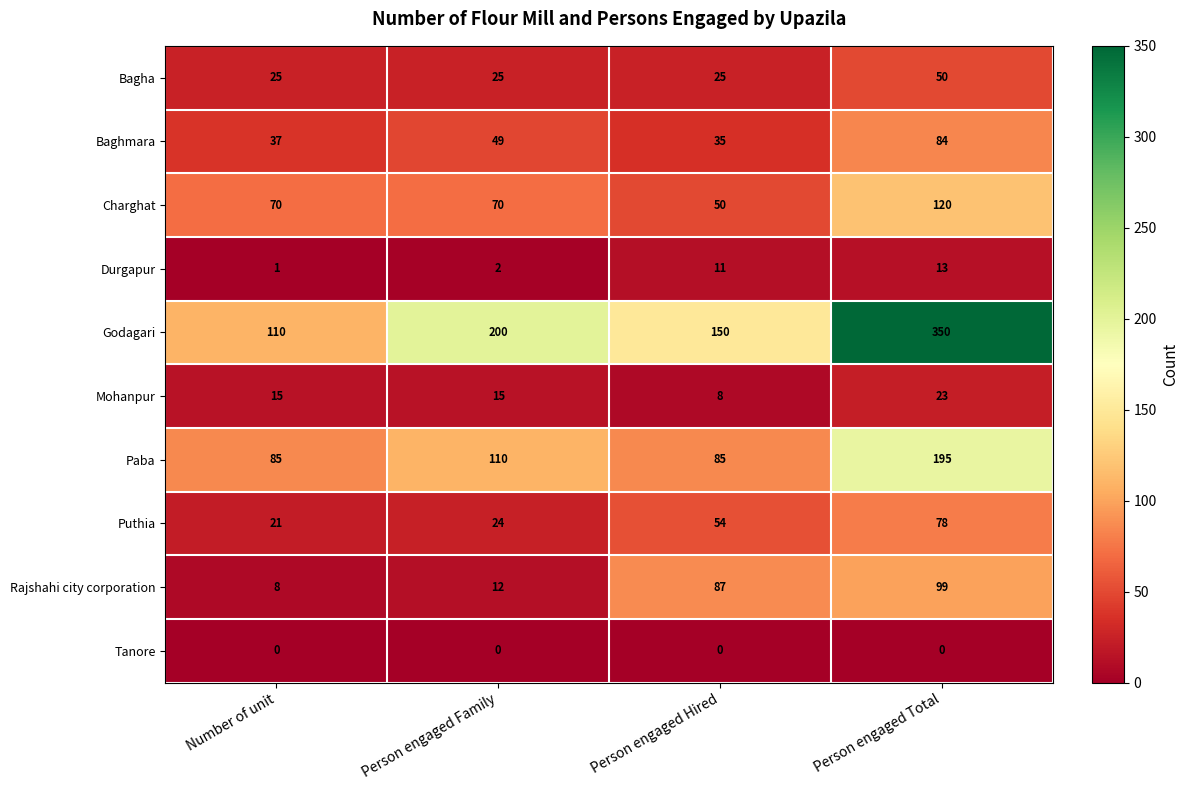

Which series has the largest range (max minus min)?

Godagari